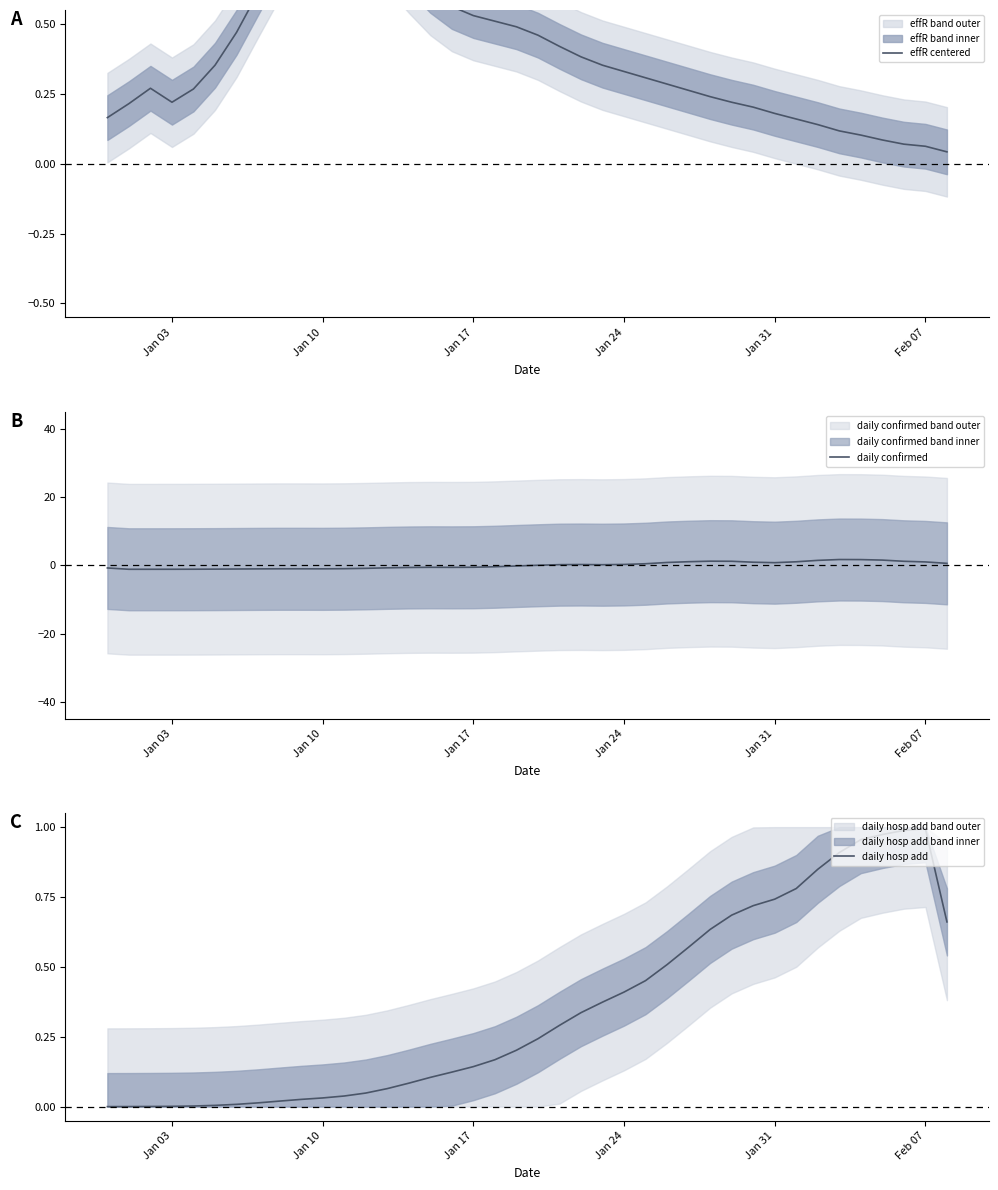

True or false: daily confirmed has a value of 0.8 at Jan 31.

True